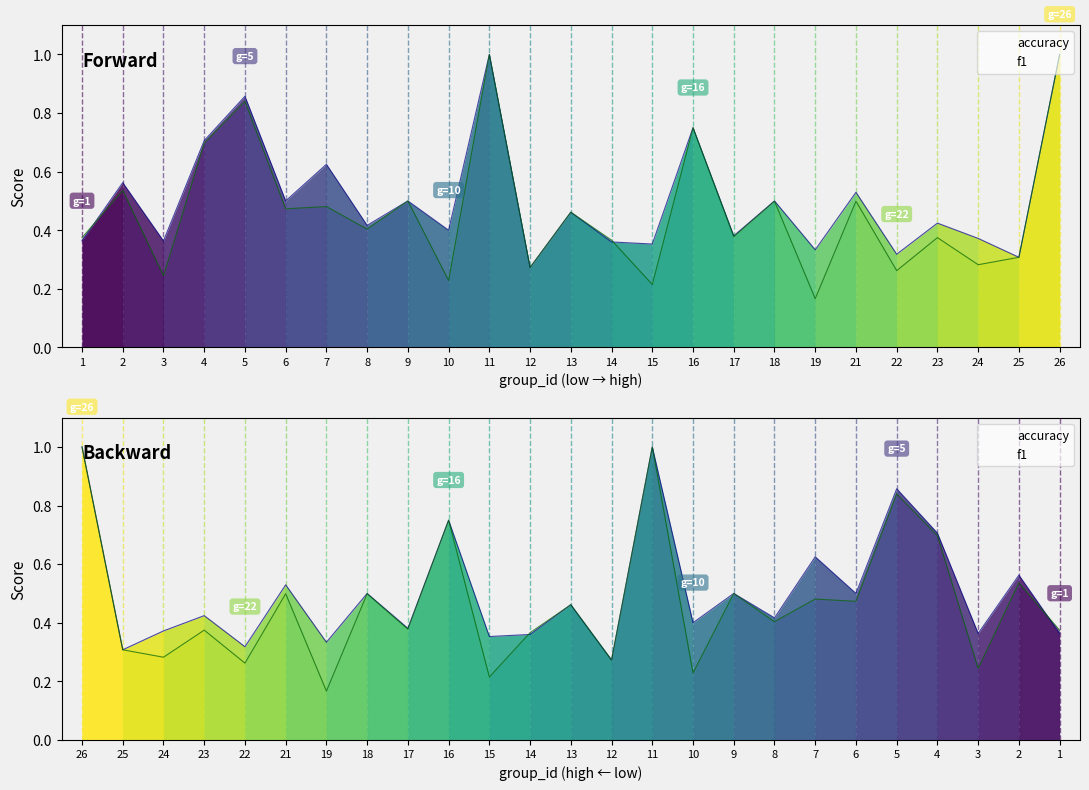

Where is f1 nearest to the value 0?

19